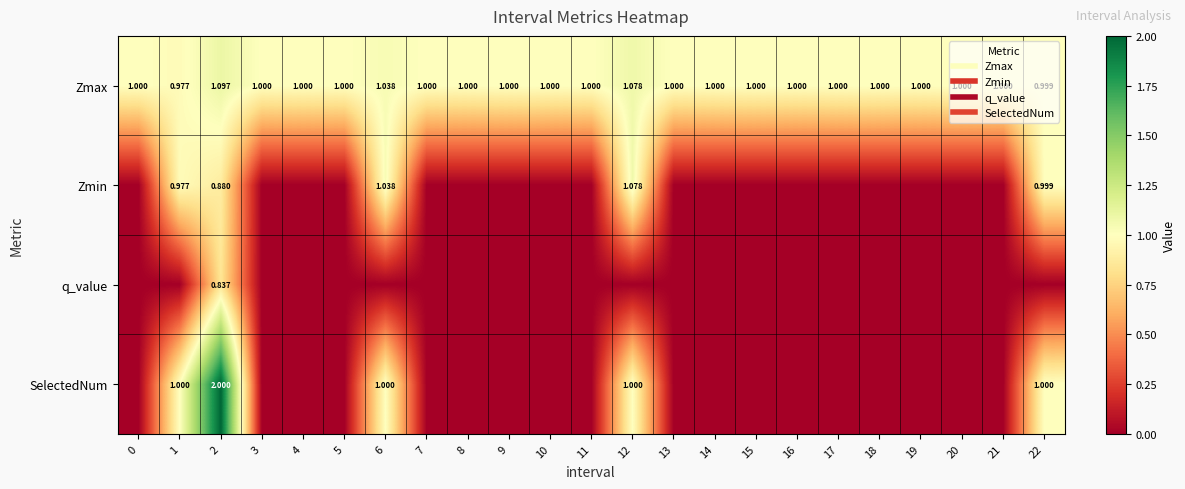

Reading right to left, list all the values displayed in this chart.

row_0: 22=1.0	21=1.0	20=1.0	19=1.0	18=1.0	17=1.0	16=1.0	15=1.0	14=1.0	13=1.0	12=1.1	11=1.0	10=1.0	9=1.0	8=1.0	7=1.0	6=1.0	5=1.0	4=1.0	3=1.0	2=1.1	1=1.0	0=1.0
row_1: 22=1.0	21=0.0	20=0.0	19=0.0	18=0.0	17=0.0	16=0.0	15=0.0	14=0.0	13=0.0	12=1.1	11=0.0	10=0.0	9=0.0	8=0.0	7=0.0	6=1.0	5=0.0	4=0.0	3=0.0	2=0.9	1=1.0	0=0.0
row_2: 22=0.0	21=0.0	20=0.0	19=0.0	18=0.0	17=0.0	16=0.0	15=0.0	14=0.0	13=0.0	12=0.0	11=0.0	10=0.0	9=0.0	8=0.0	7=0.0	6=0.0	5=0.0	4=0.0	3=0.0	2=0.8	1=0.0	0=0.0
row_3: 22=1.0	21=0.0	20=0.0	19=0.0	18=0.0	17=0.0	16=0.0	15=0.0	14=0.0	13=0.0	12=1.0	11=0.0	10=0.0	9=0.0	8=0.0	7=0.0	6=1.0	5=0.0	4=0.0	3=0.0	2=2.0	1=1.0	0=0.0